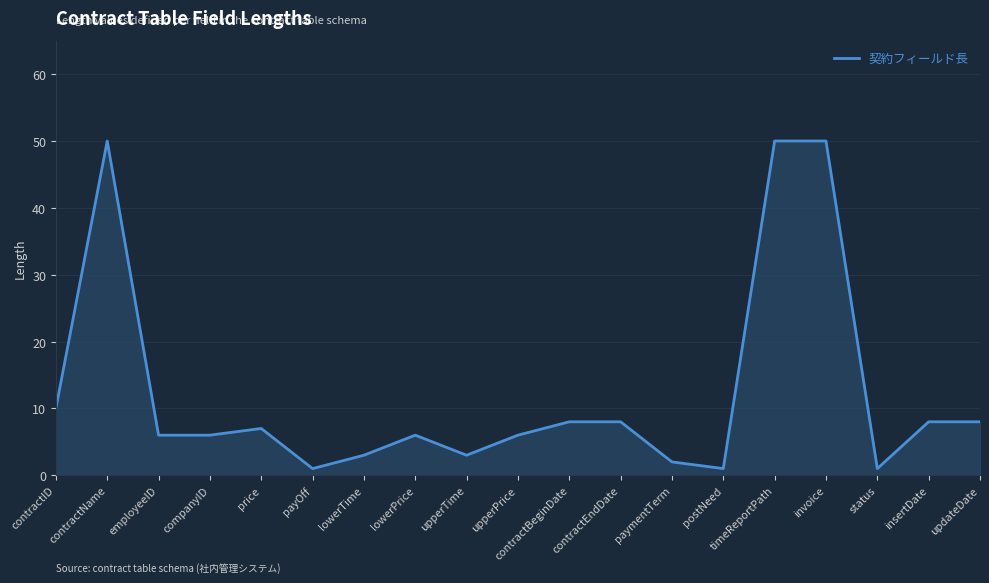

Between invoice and contractEndDate, which is larger?

invoice